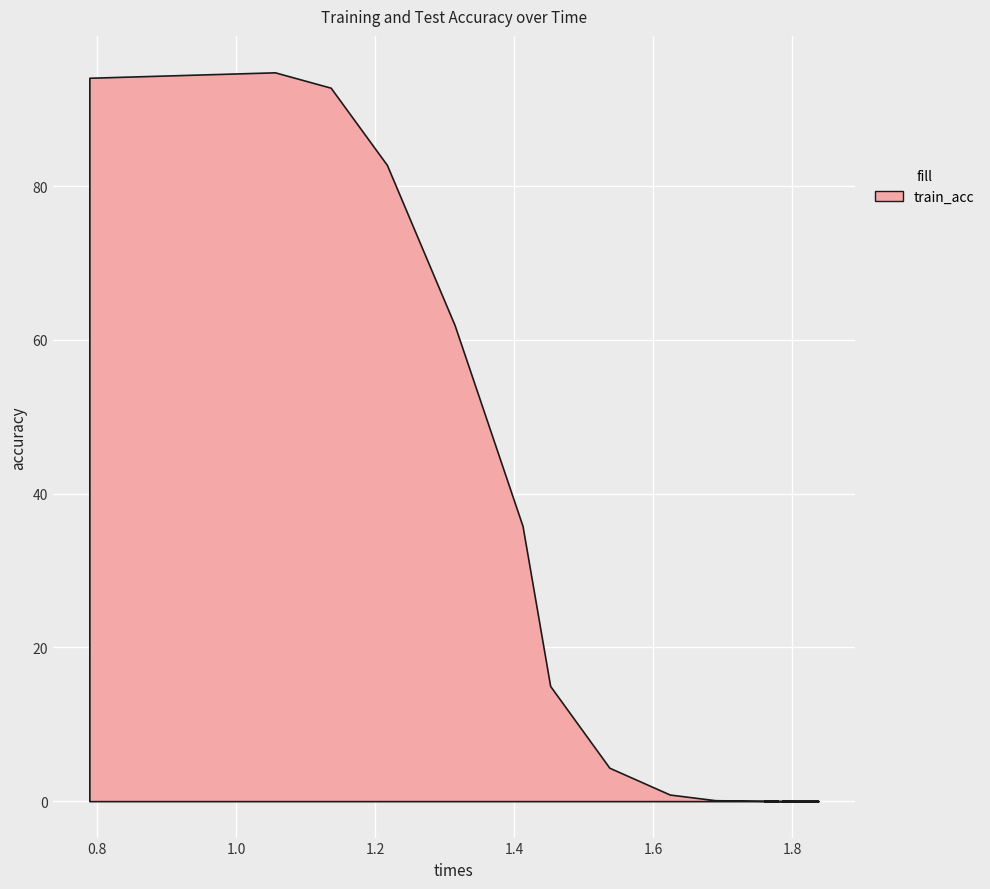

What is the maximum value shown in the chart?

94.8